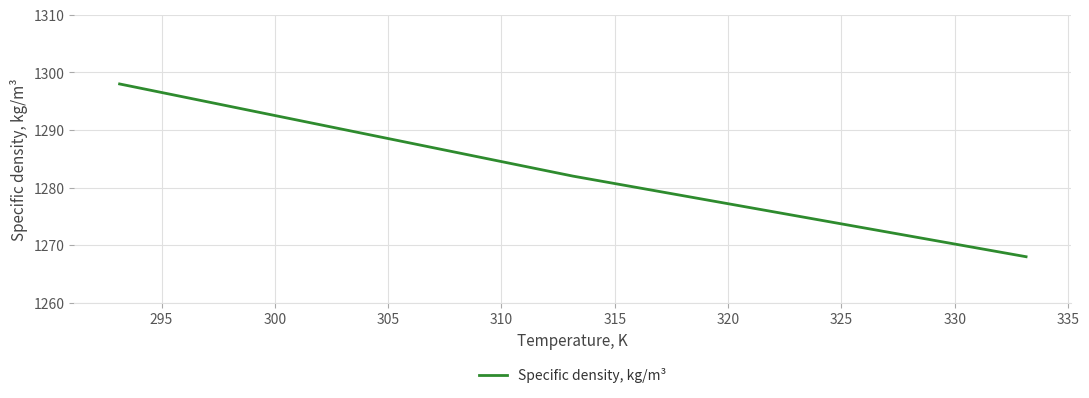

What is the difference between the second highest and minimum values?

22